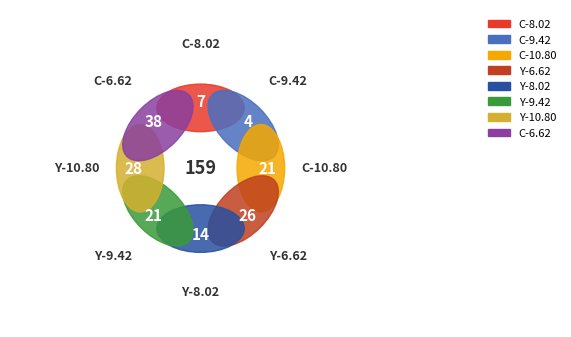

Is the sum of Scan 3 and Scan 6 greater than half?

No